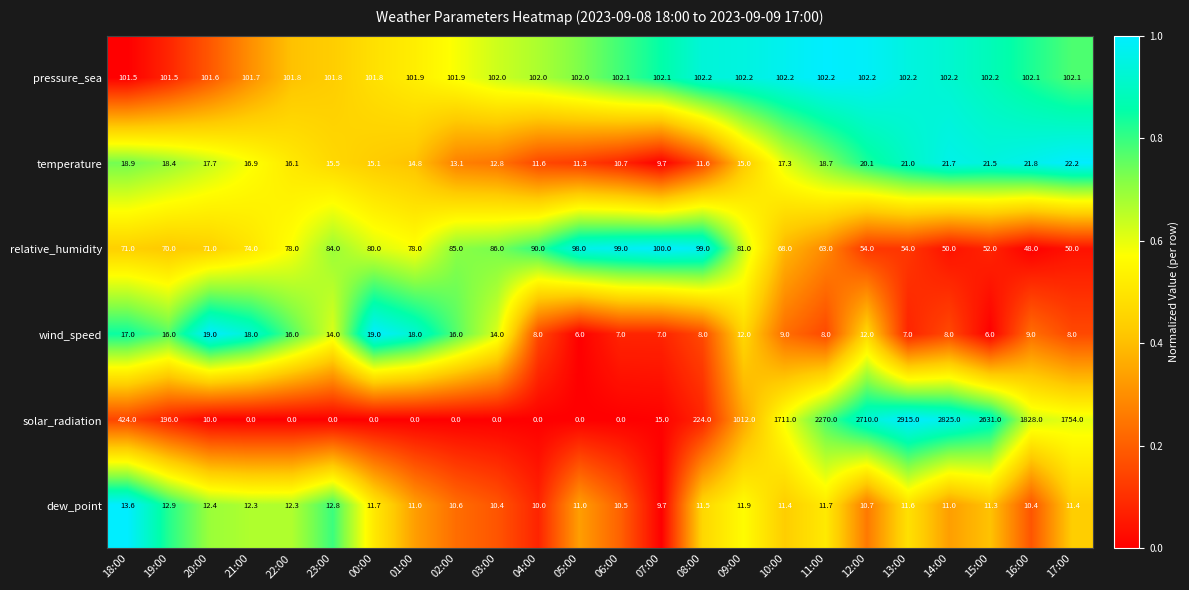

What is the difference between the second highest and second lowest values in the wind_speed series?

13.0